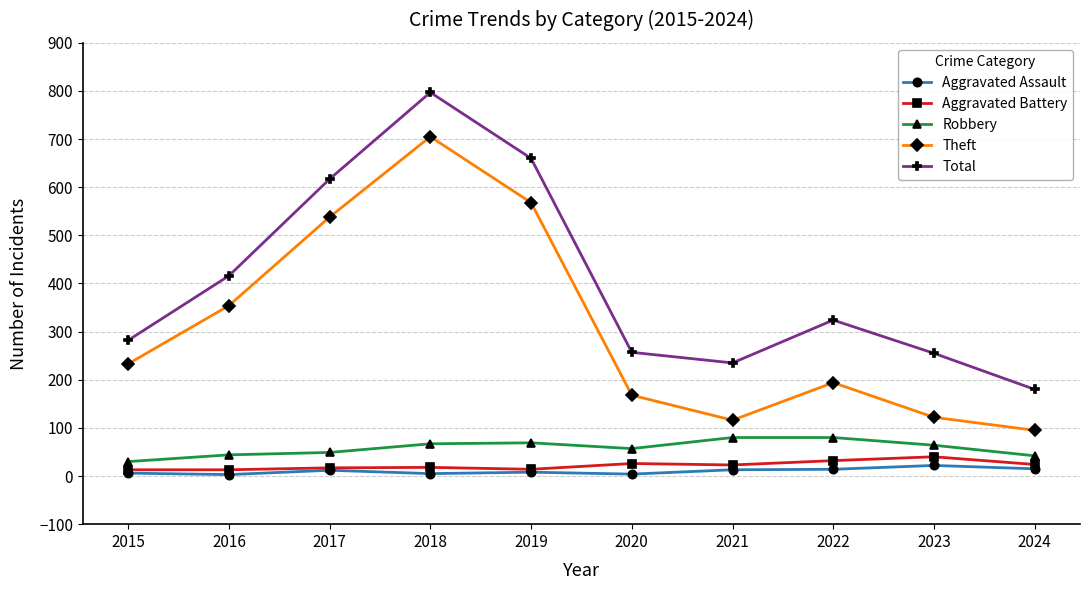

What is the difference between the Total values at 2022 and 2024?

144